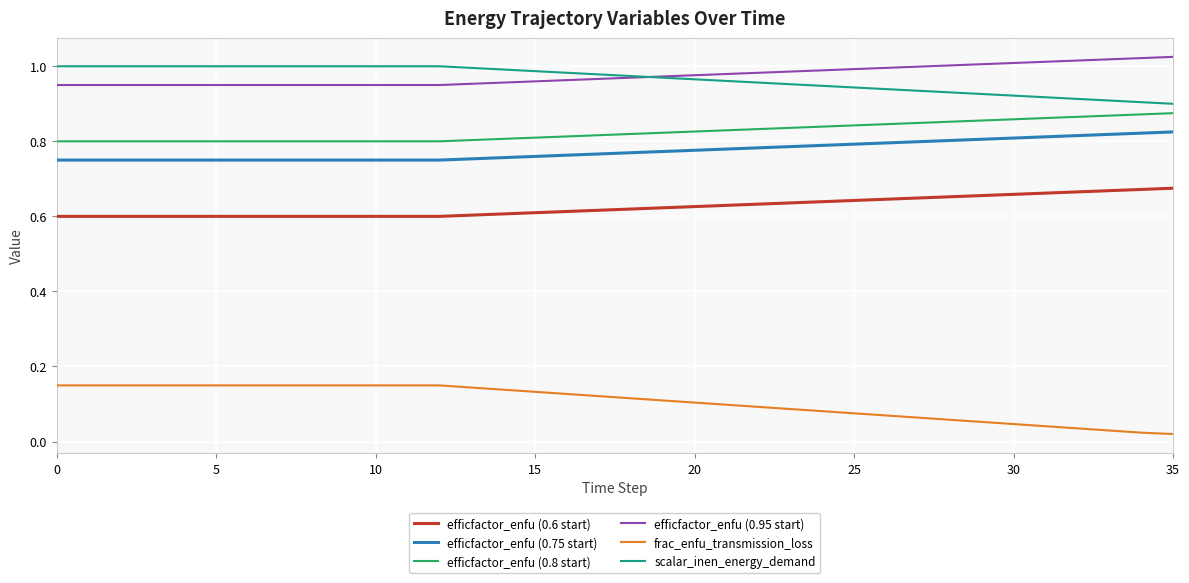

True or false: efficfactor_enfu (0.95 start) and efficfactor_enfu (0.75 start) cross at least once.

False